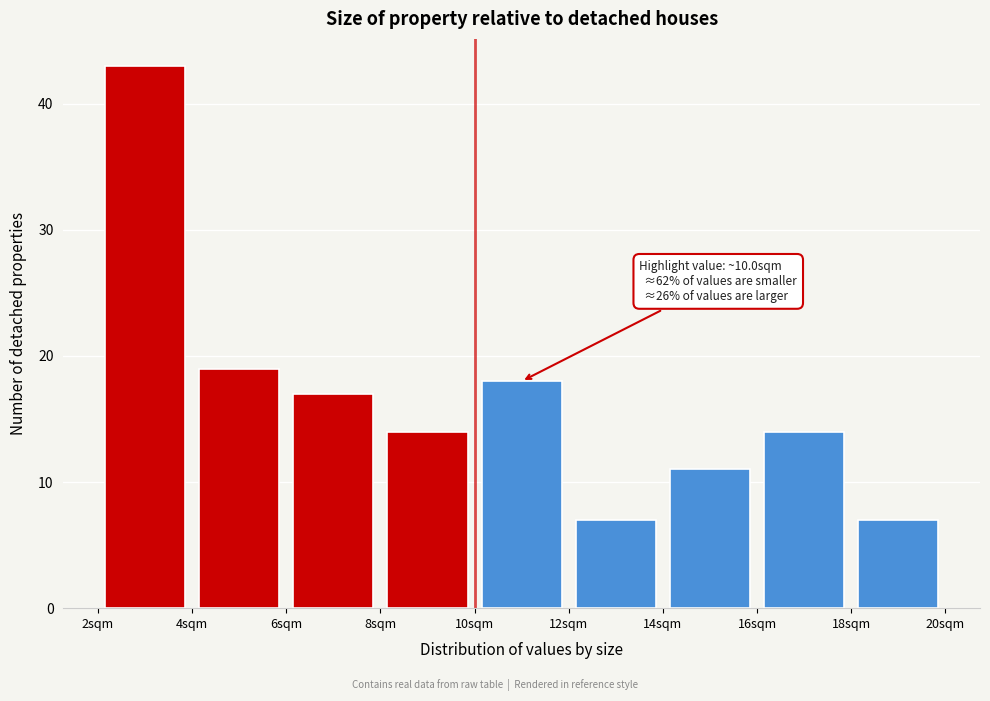

Over which range of the x-axis is the bar tallest?

2 to 4